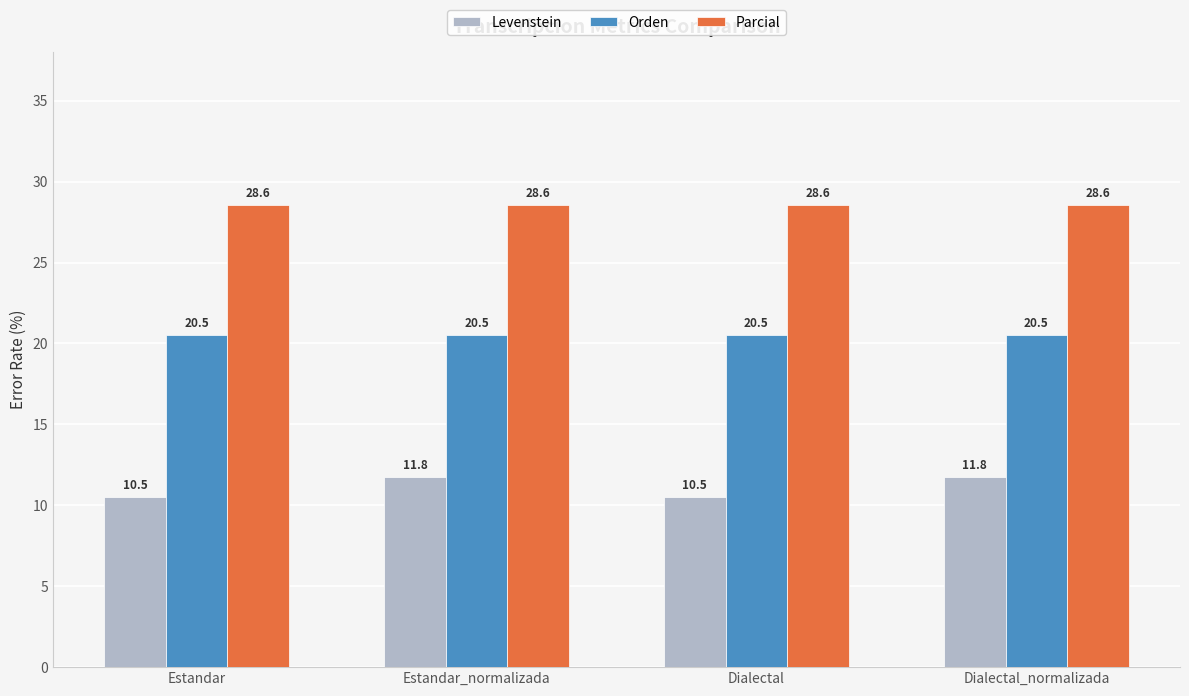

Reading right to left, what are all the values shown in this chart?

Levenstein: Dialectal_normalizada=11.8	Dialectal=10.5	Estandar_normalizada=11.8	Estandar=10.5
Orden: Dialectal_normalizada=20.5	Dialectal=20.5	Estandar_normalizada=20.5	Estandar=20.5
Parcial: Dialectal_normalizada=28.6	Dialectal=28.6	Estandar_normalizada=28.6	Estandar=28.6